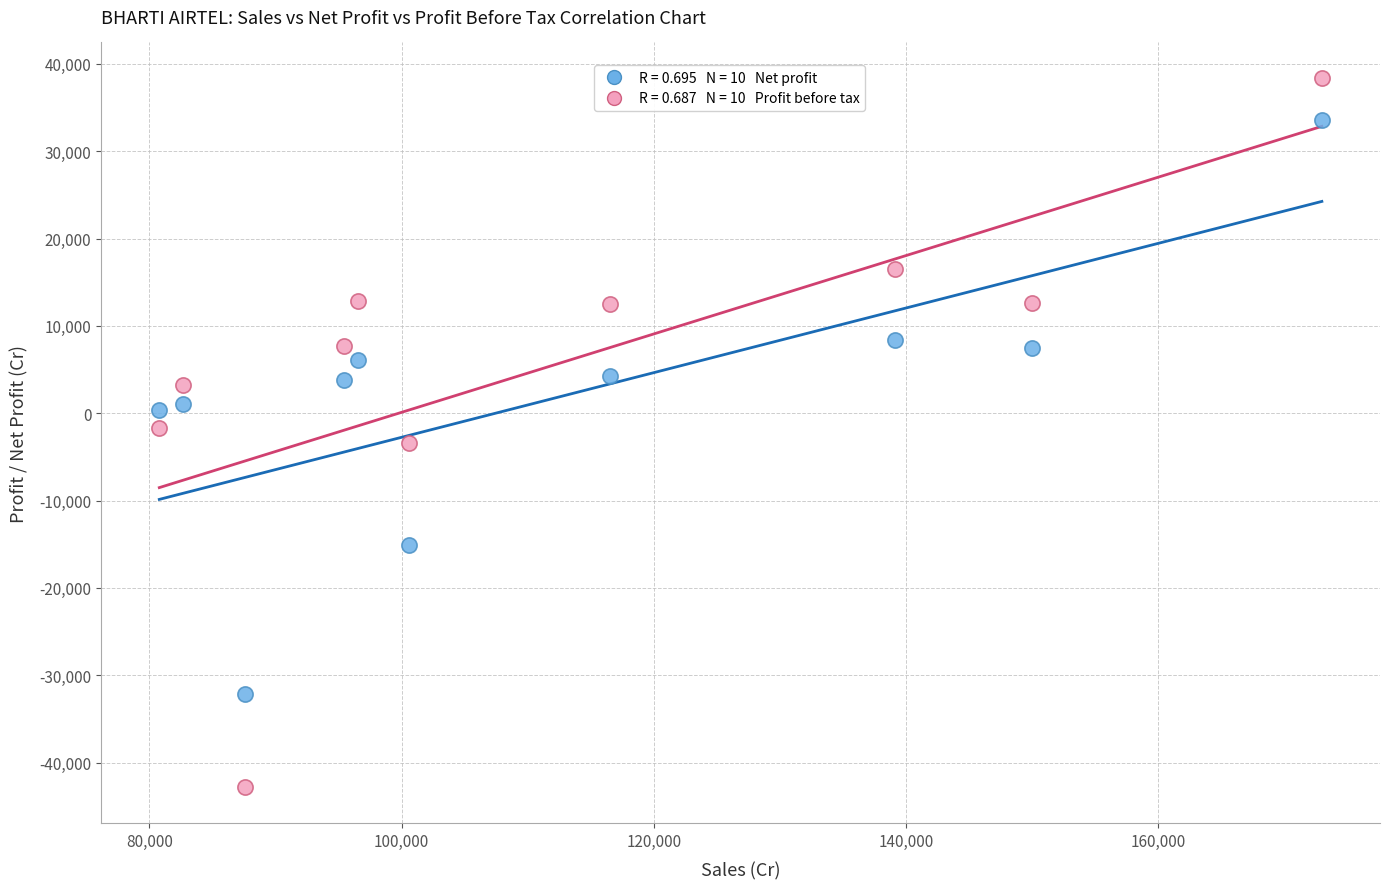

Across all data points, what is the range of X values (max minus min)?

92205.0